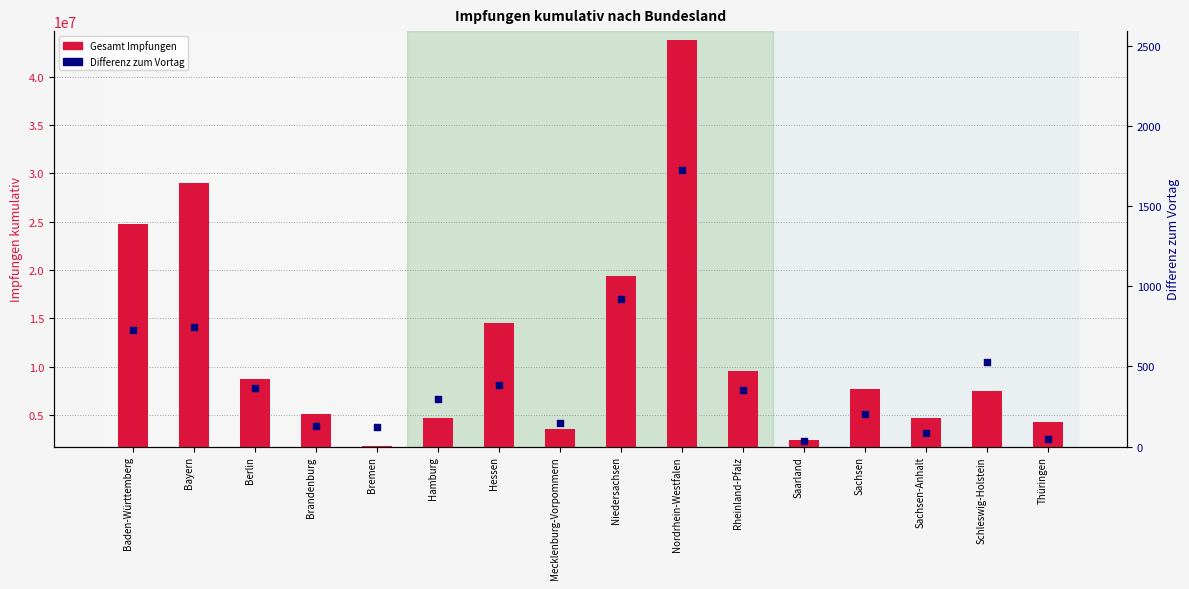

What are all the series names shown in the legend?

Gesamt Impfungen, Differenz zum Vortag